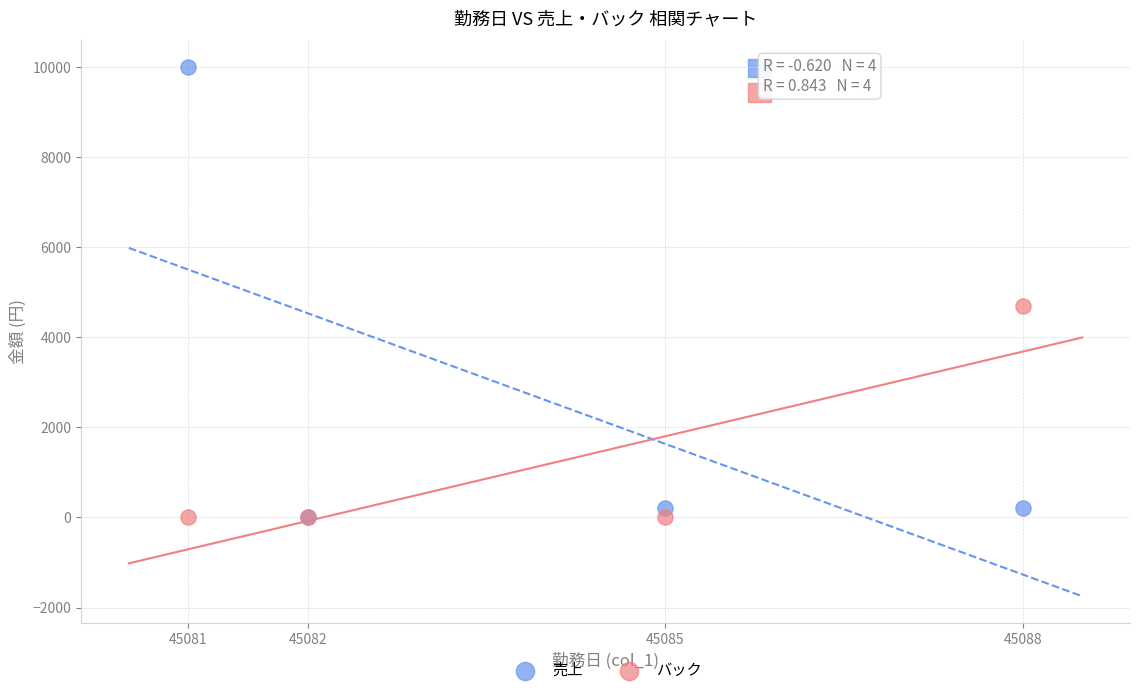

Across all series, what Y value is closest to 5000?

4700